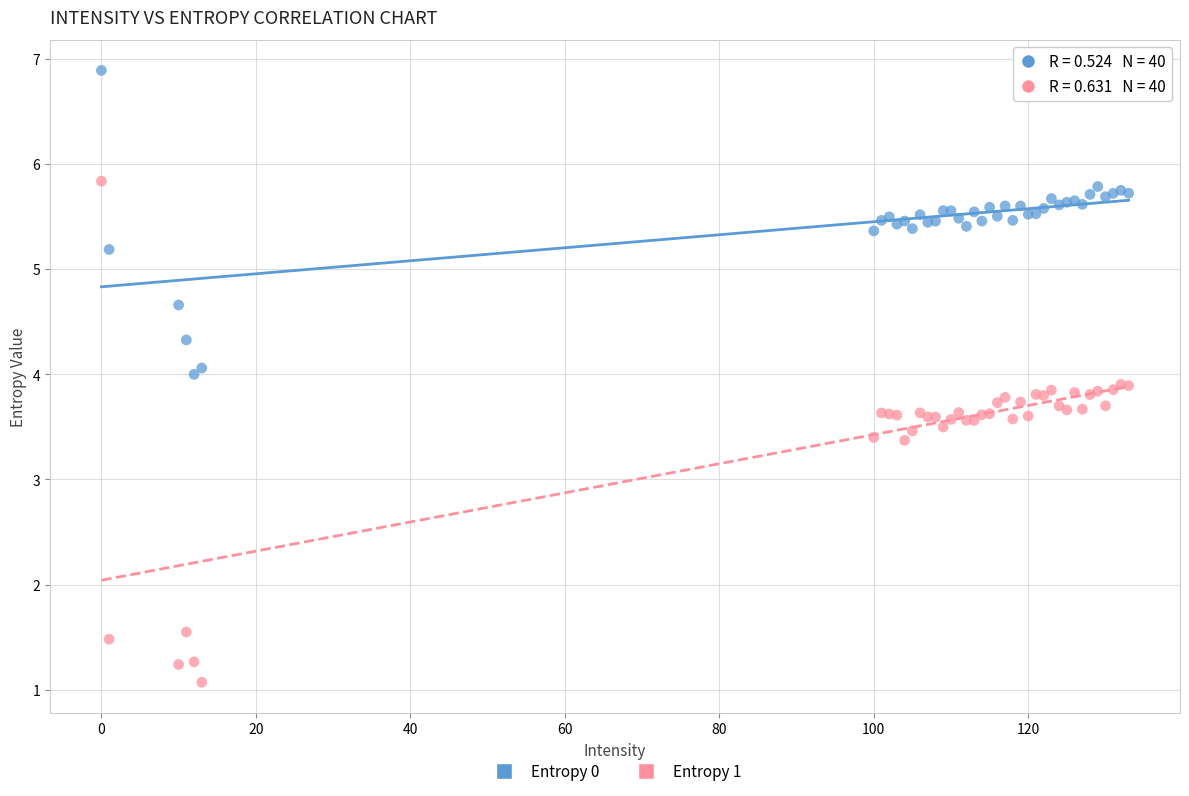

Which series has the widest spread of Y values?

Entropy 1